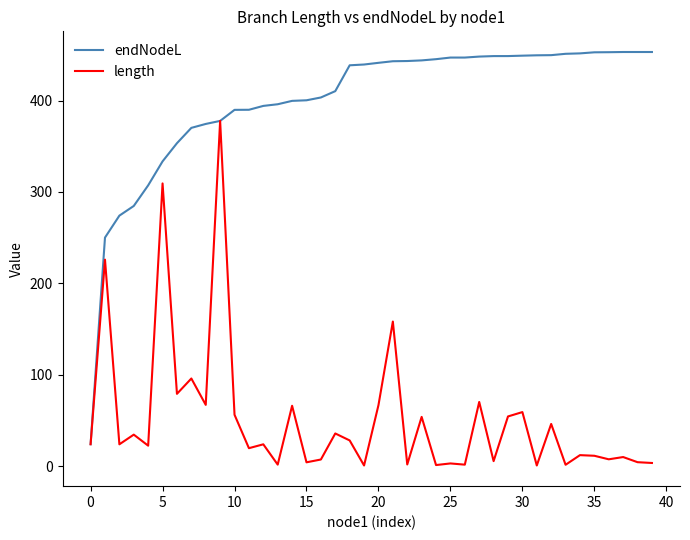

What is the difference between the maximum and minimum values in the length series?

376.9